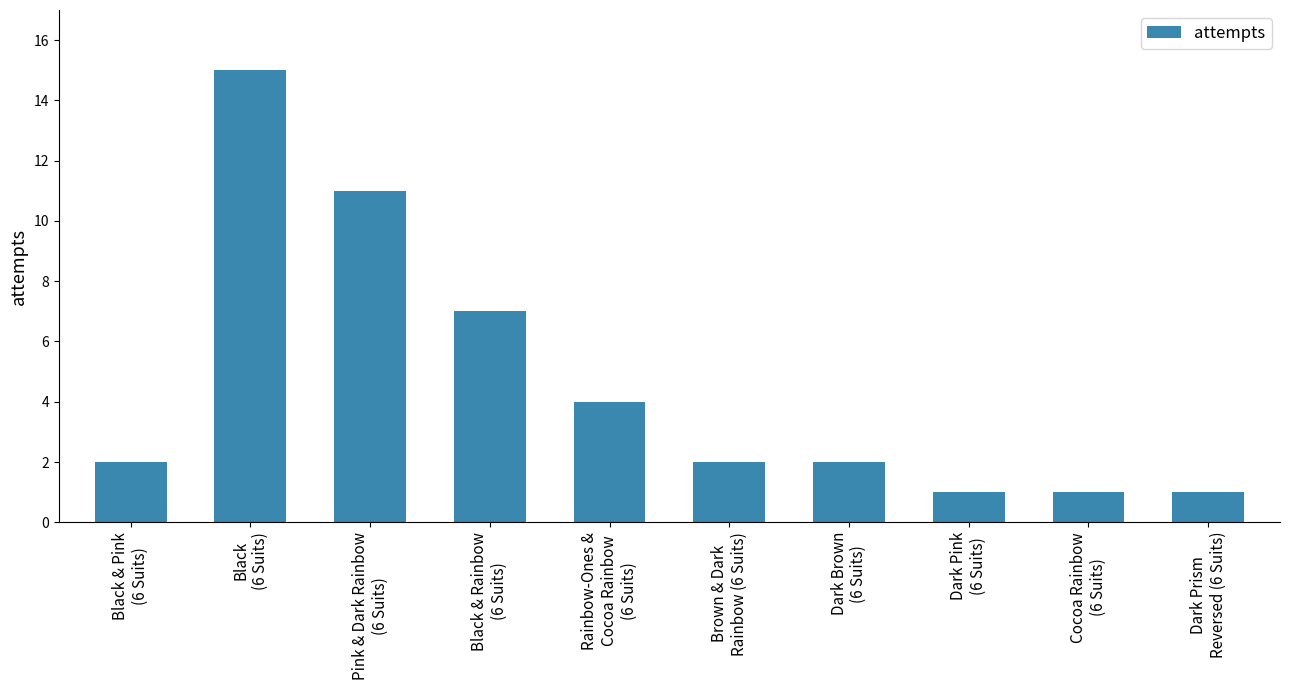

What is the maximum value shown in the chart?

15